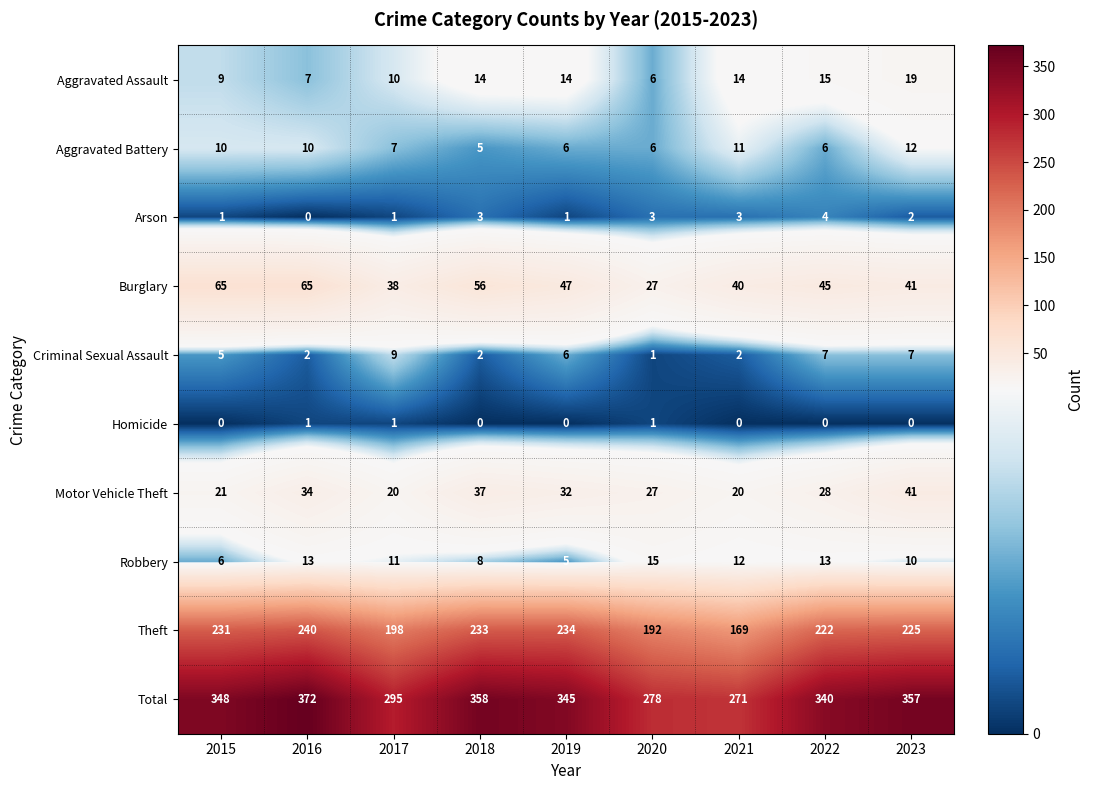

Between 2017 and 2019, which series saw the biggest shift?

Total